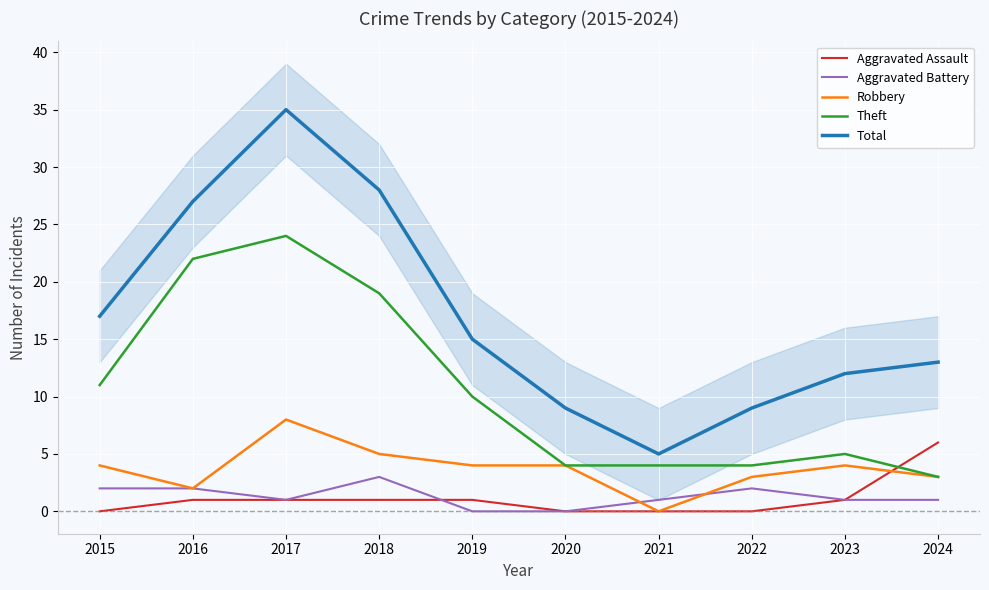

What is the difference between the second highest and second lowest values in the Aggravated Assault series?

1